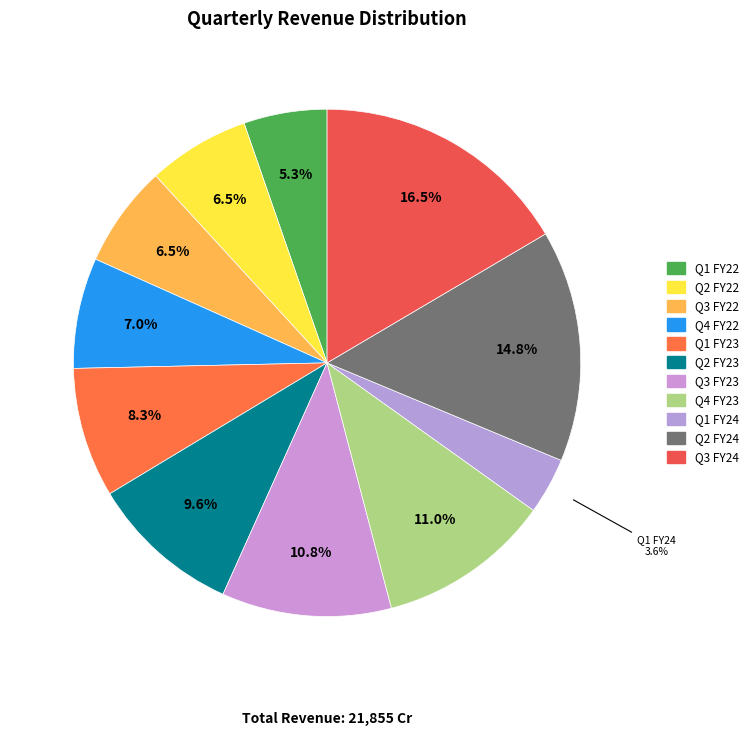

How many slices are in this pie chart?

11